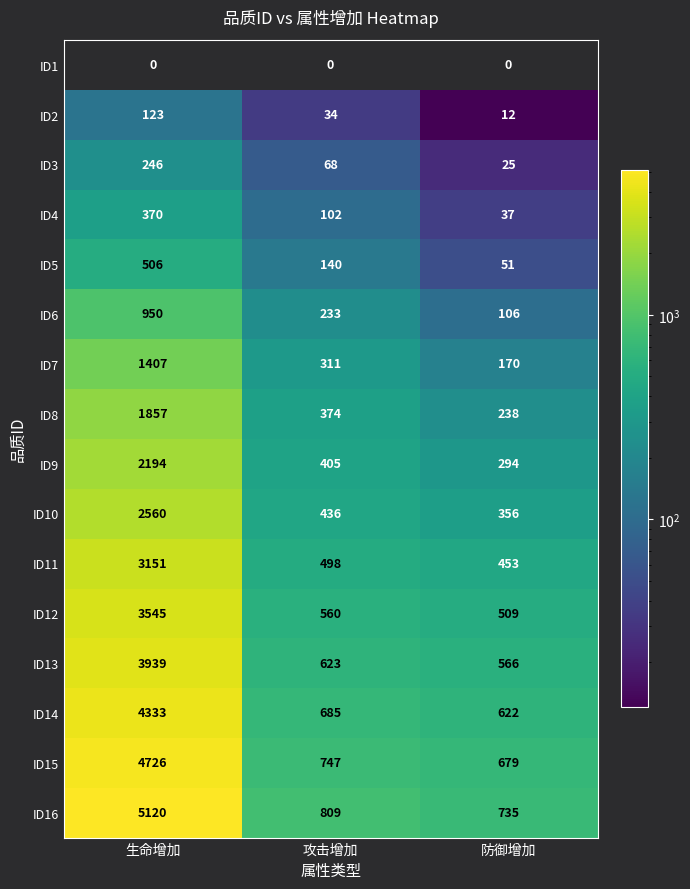

The ID11 series shows 1317 at 生命增加. True or false?

False